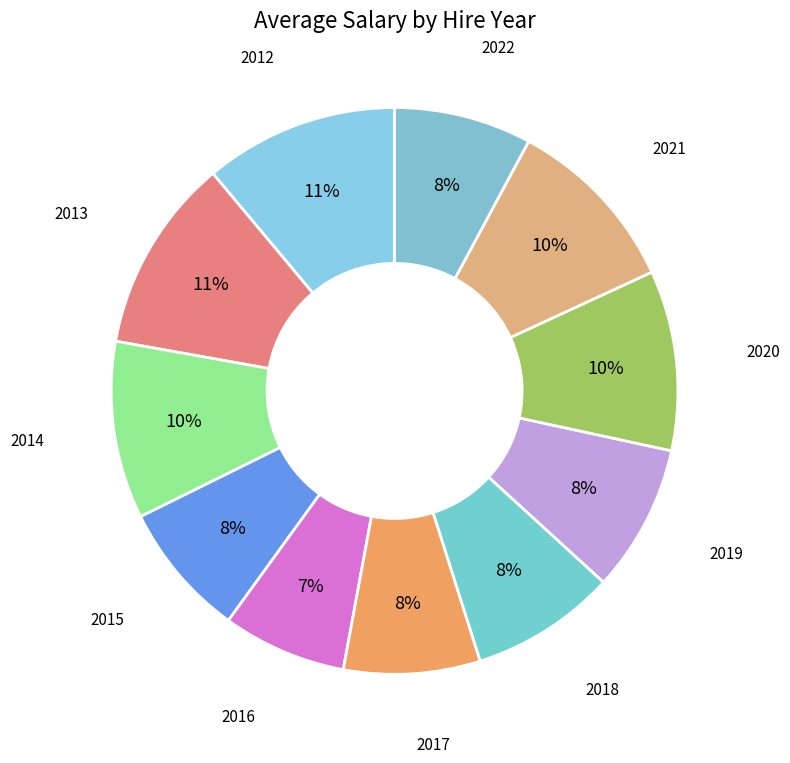

Is it true that 2012 is 22% of the pie?

False